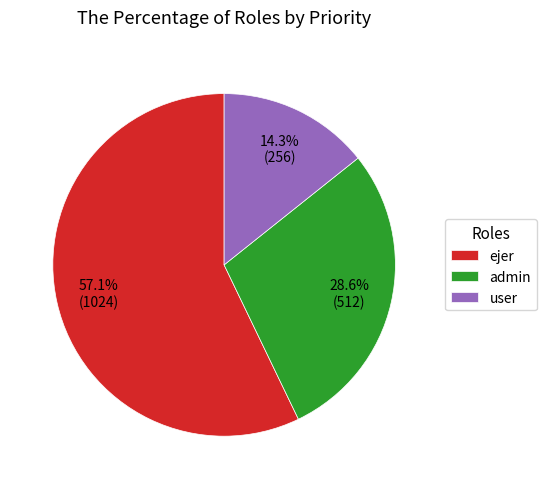

Do admin and ejer together represent more than half of the pie?

Yes